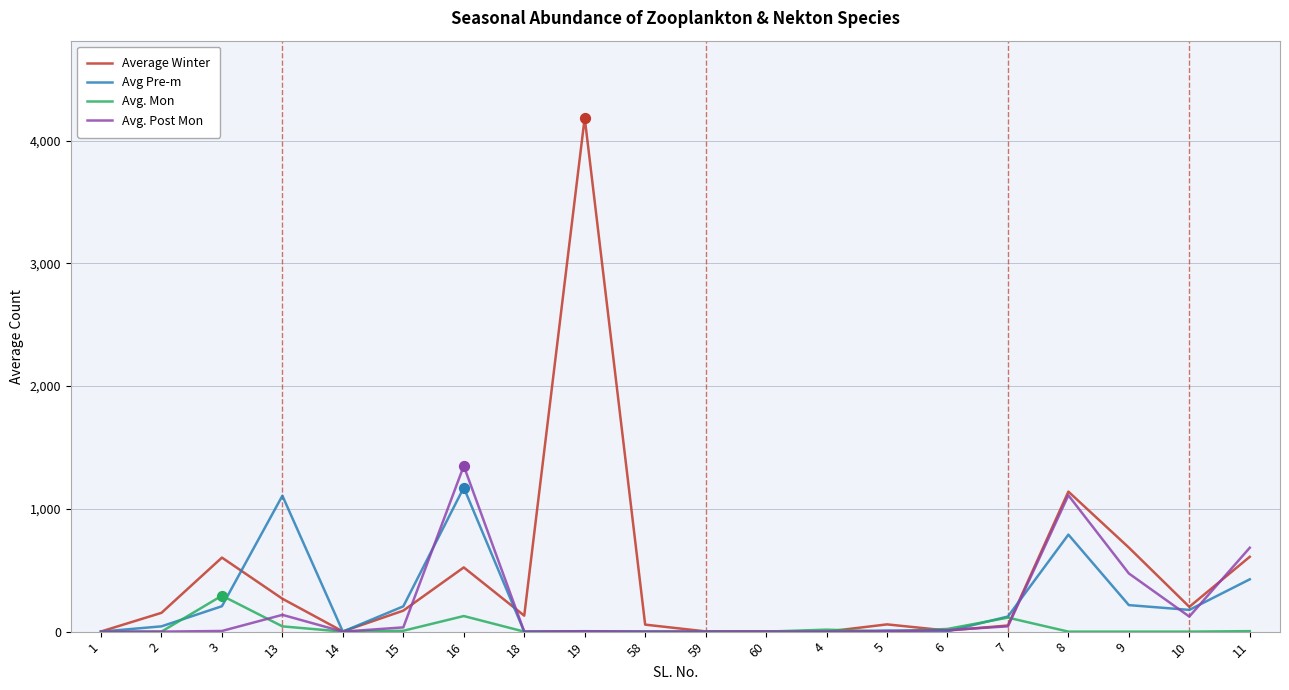

At which category is the sum across all series the highest?

19